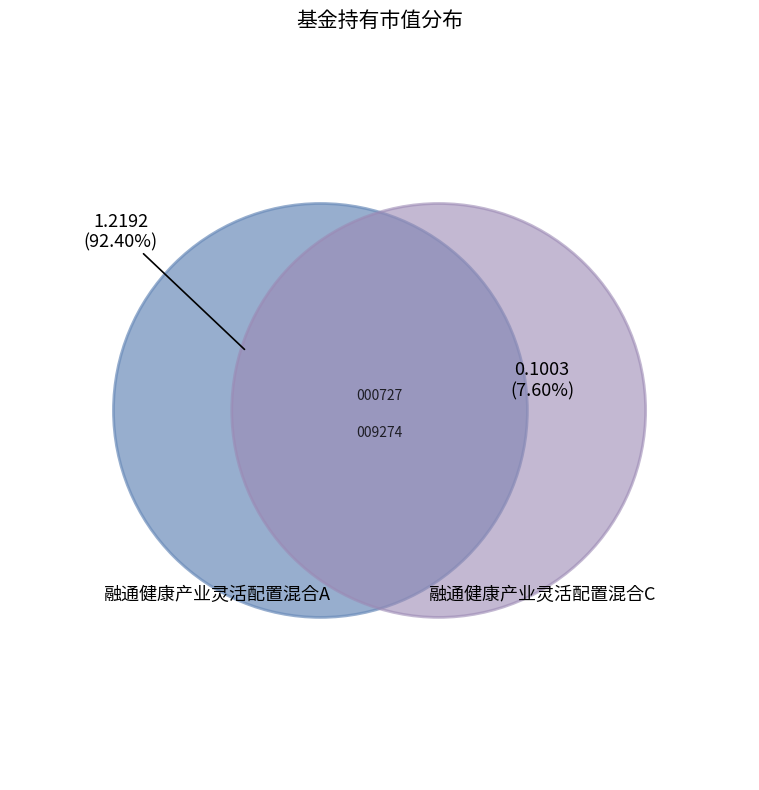

Count the number of slices in the pie.

2